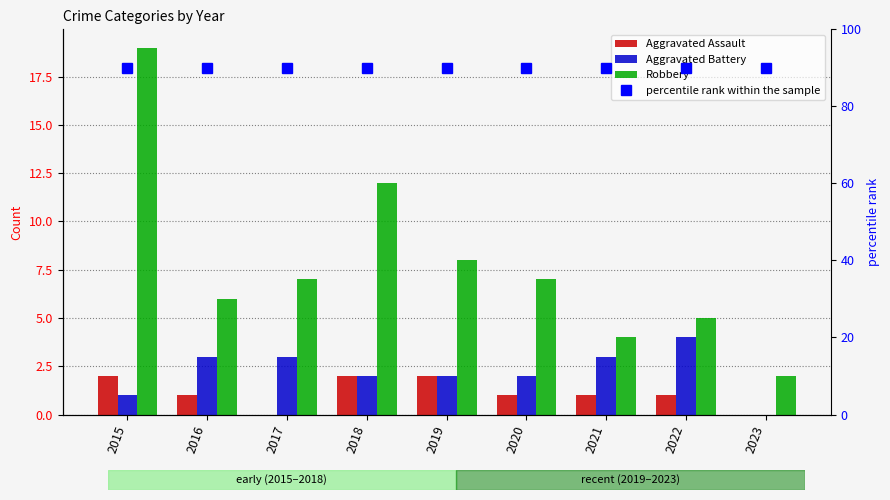

What is the difference between the maximum and second lowest values in the Aggravated Assault series?

2